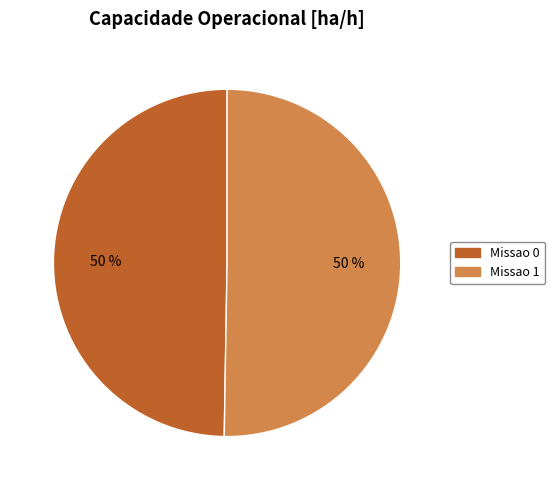

What is the ratio of the value at Missao 0 to the value at Missao 1?

1.0